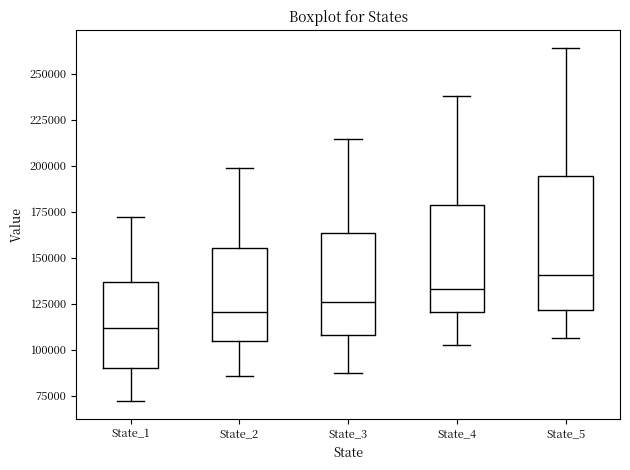

Reading left to right, read every box against the y-axis: the position of its median line, the range the box covers, and the ends of its whiskers. The values are not printed on the chart, so give them approximately, as read against the axis.

State_1: median 110000, box 90000 to 135000, whiskers 70000 to 170000
State_2: median 120000, box 105000 to 155000, whiskers 85000 to 200000
State_3: median 125000, box 110000 to 165000, whiskers 90000 to 215000
State_4: median 135000, box 120000 to 180000, whiskers 105000 to 240000
State_5: median 140000, box 120000 to 195000, whiskers 105000 to 265000